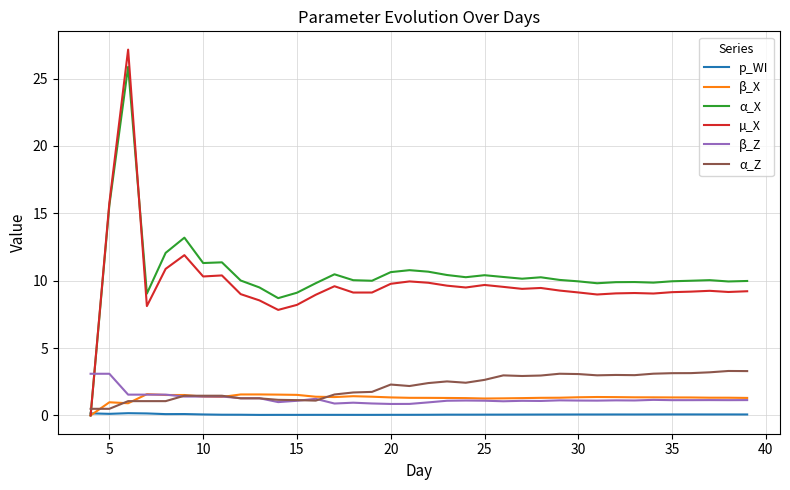

In β_X, how many points are higher than both neighbors (excluding endpoints)?

5